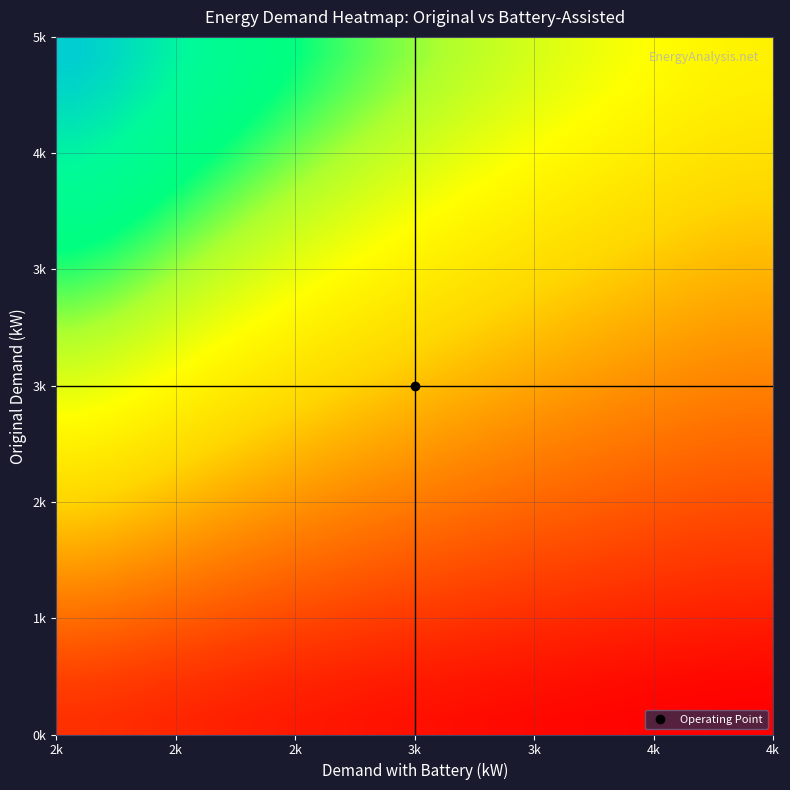

What is the maximum value shown in the chart?

2.4